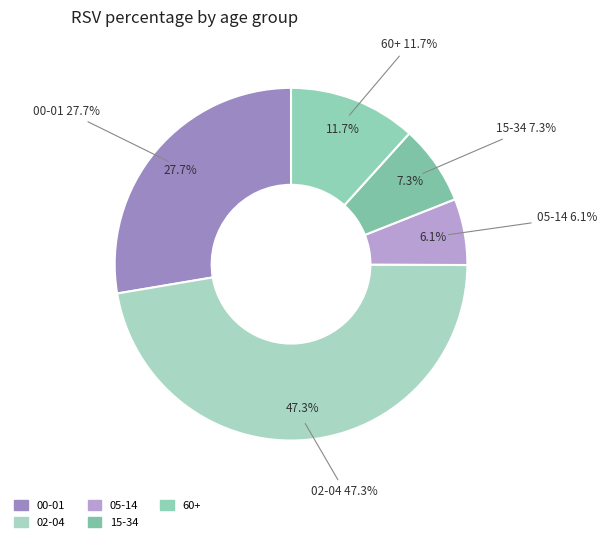

Is it true that 60+ is 12% of the pie?

True